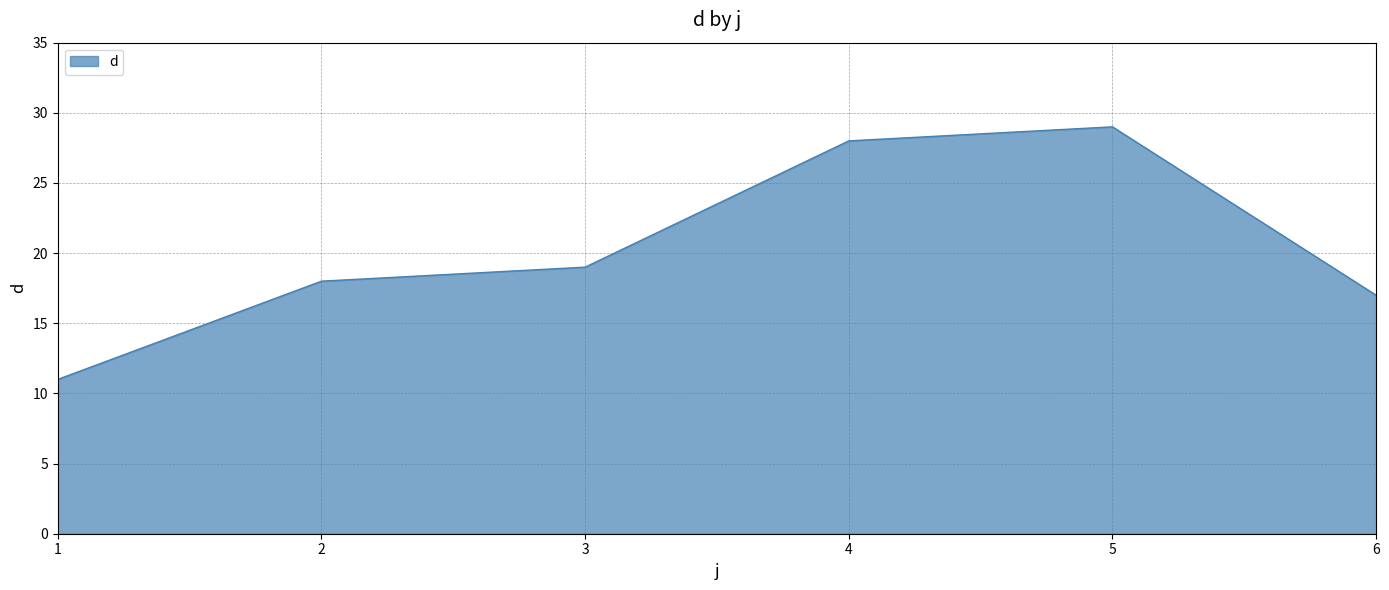

Is it true that the value at 2 is 18?

True